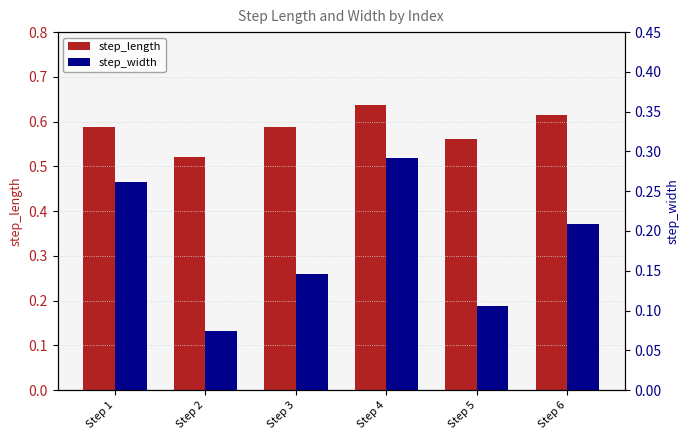

What is the value of the step_width bar at the 2nd from the left?

0.1